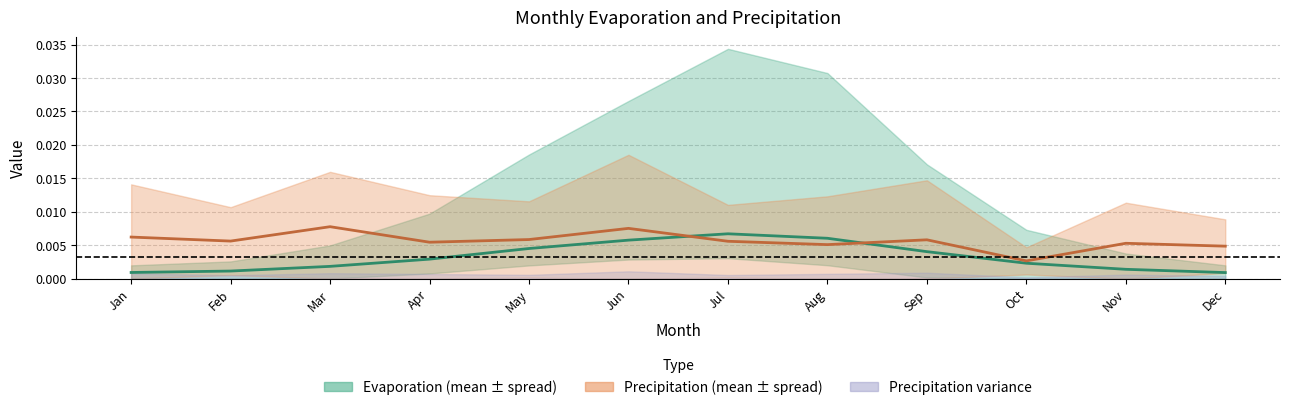

Does the chart display data point markers on the line(s)?

No